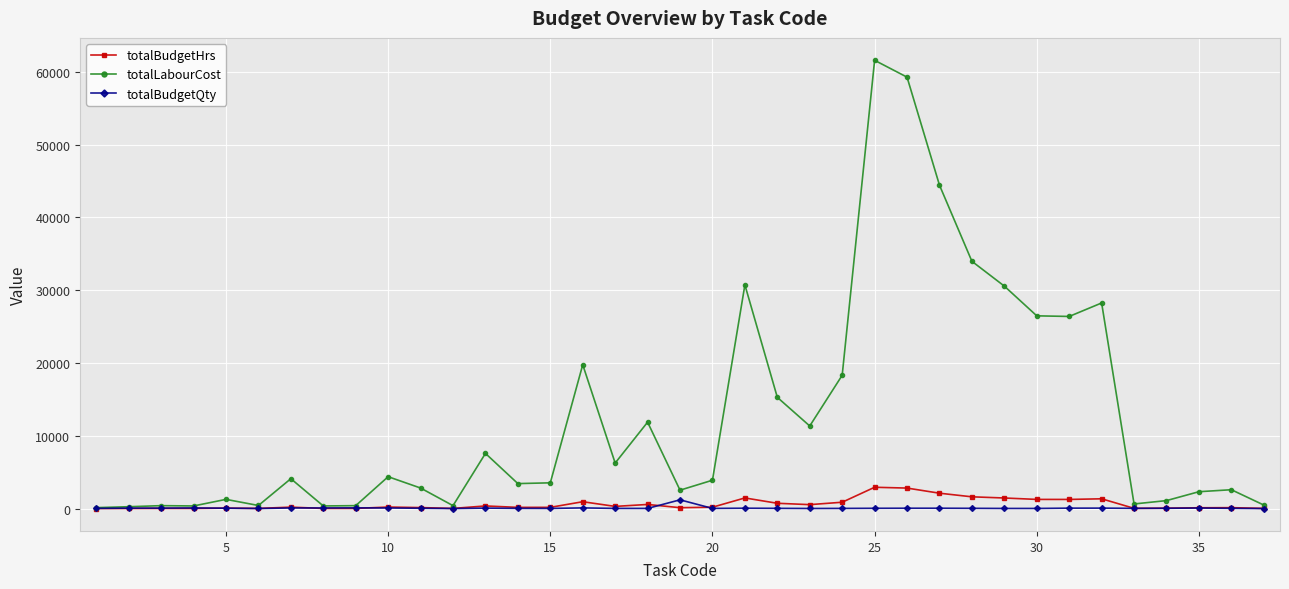

Which series has the widest spread of values?

totalLabourCost